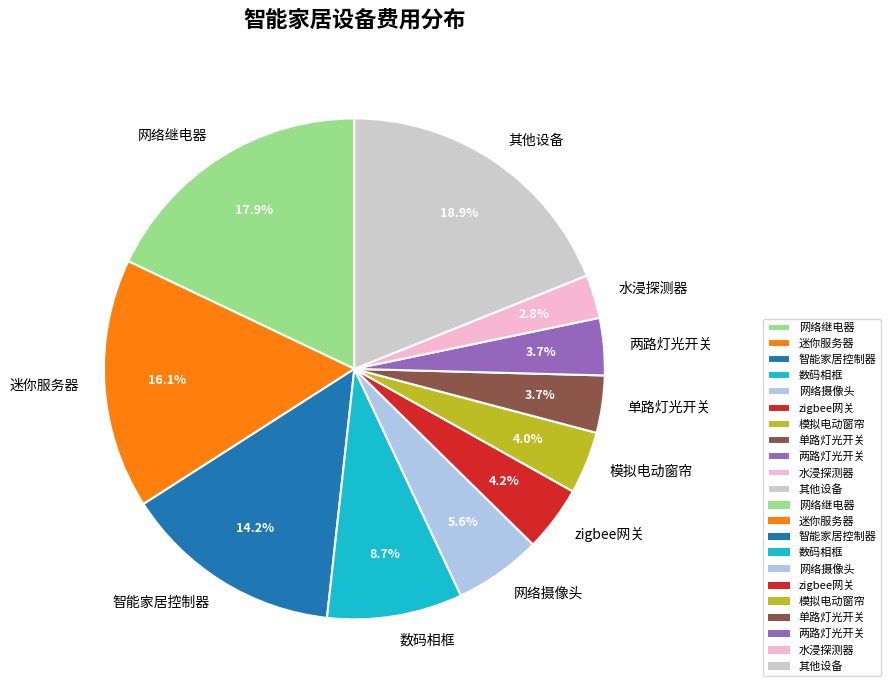

To the nearest percent, what is the average slice percentage?

9%